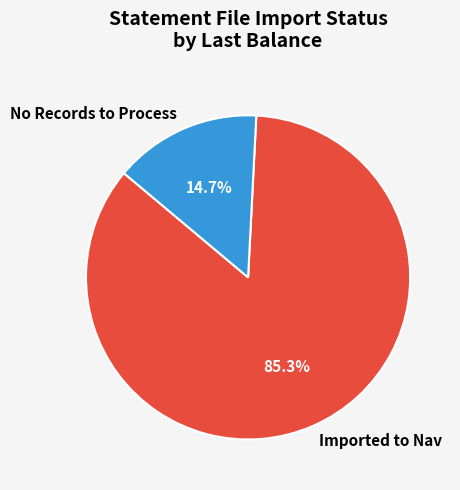

Does No Records to Process account for over 50% of the chart?

No